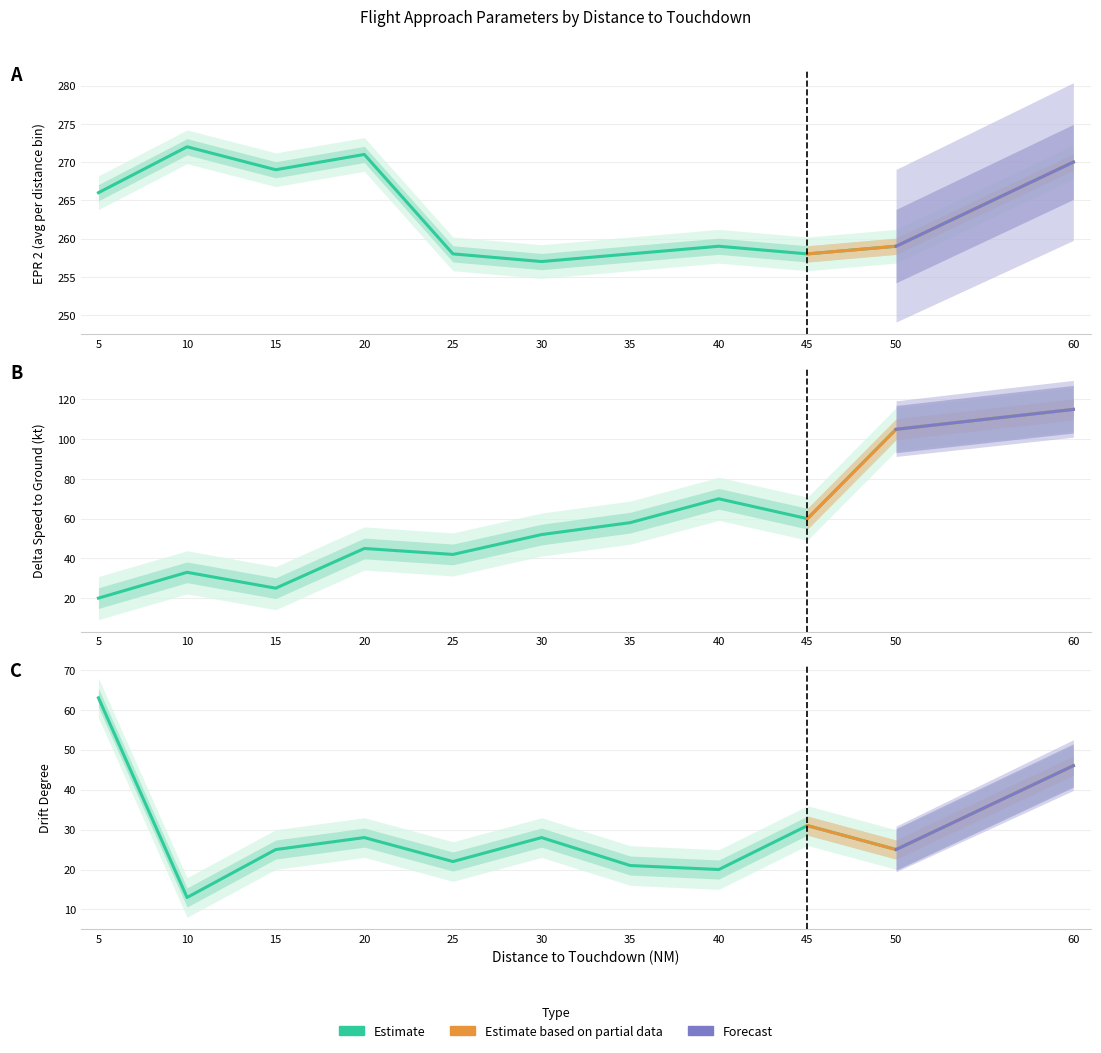

How many lines are shown in the chart?

3